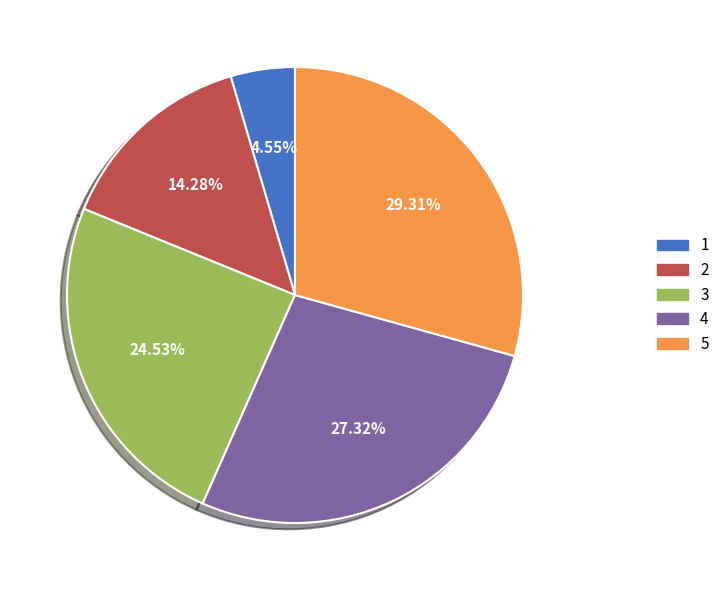

What is the smallest slice in the pie chart?

1